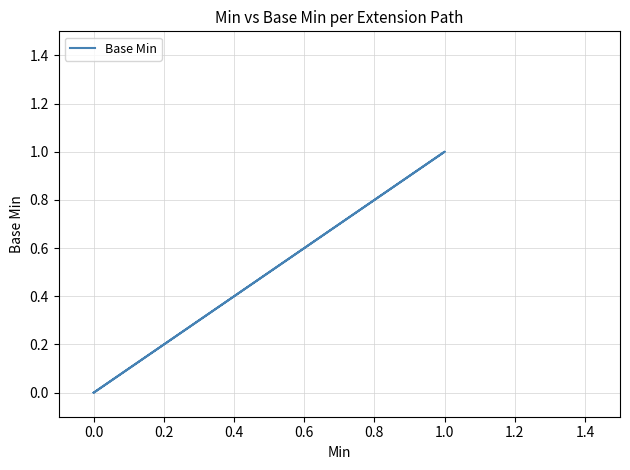

How many lines are shown in the chart?

1